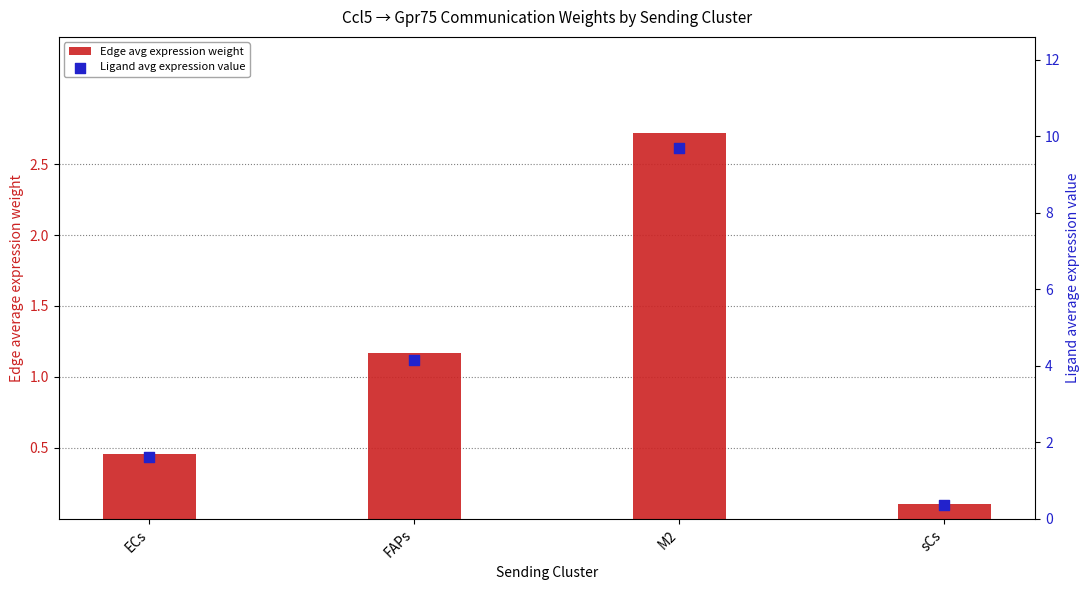

Which series contains the highest Y value?

Ligand avg expression value